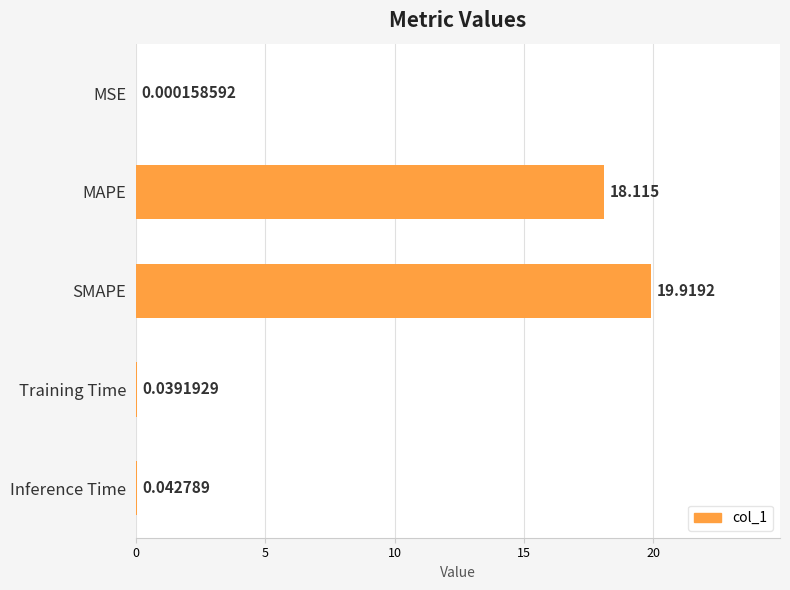

Count the number of categories in the chart.

5